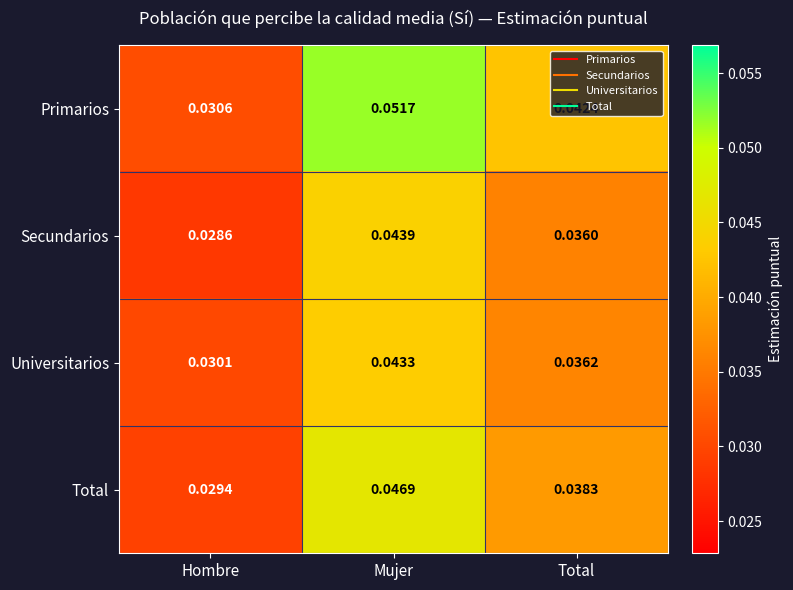

At which label does Total reach its peak?

Mujer